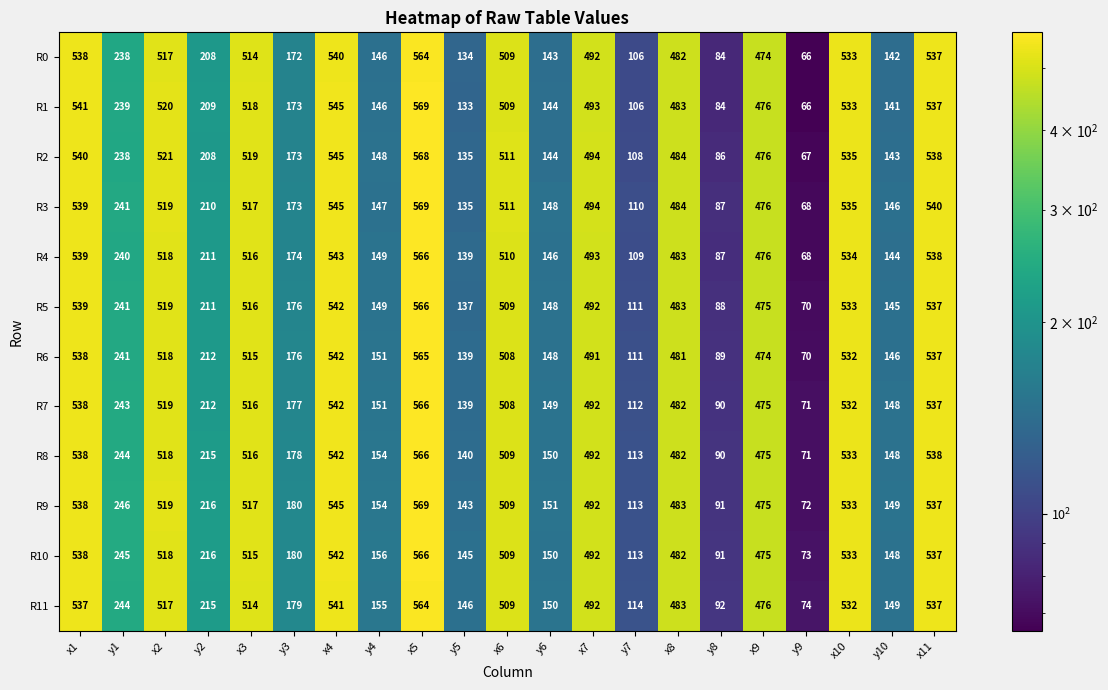

Which series has the largest range (max minus min)?

R1